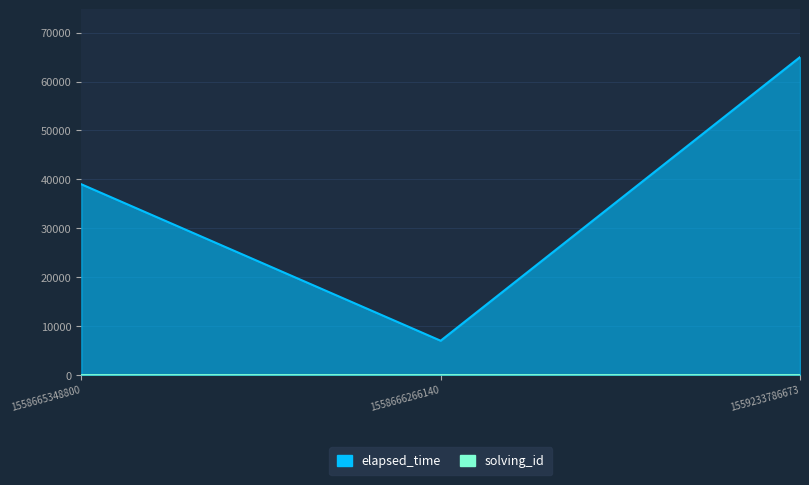

Reading left to right, extract all data points from this chart.

solving_id: 1558665348800=1	1558666266140=2	1559233786673=3
elapsed_time: 1558665348800=39000	1558666266140=7000	1559233786673=65000